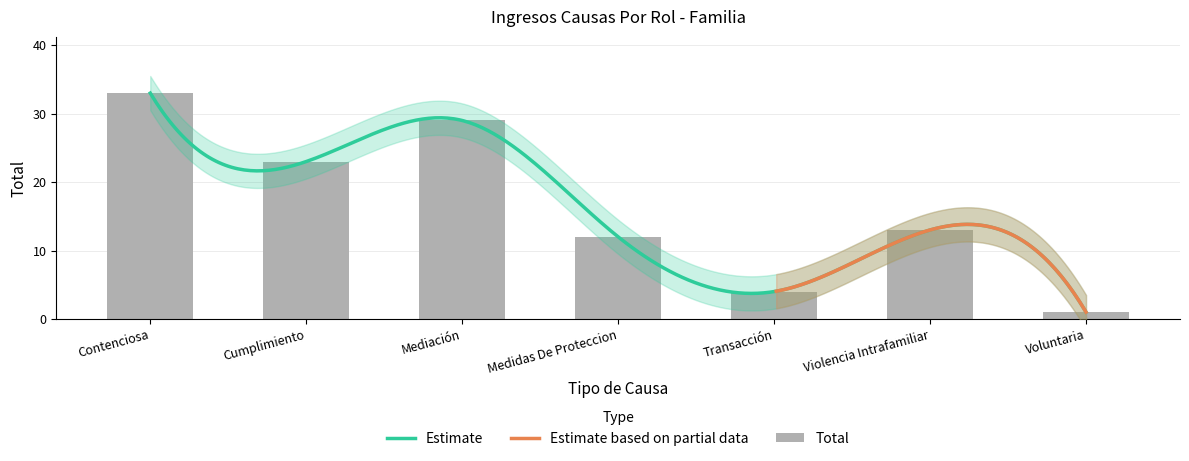

List the labels in order of value, smallest first.

Voluntaria, Transacción, Medidas De Proteccion, Violencia Intrafamiliar, Cumplimiento, Mediación, Contenciosa